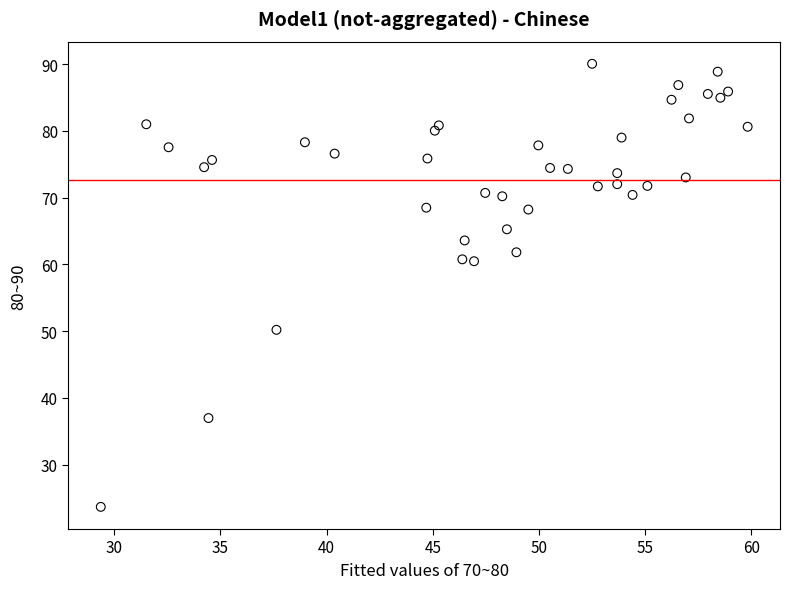

What is the range of Y values (max minus min)?

66.4